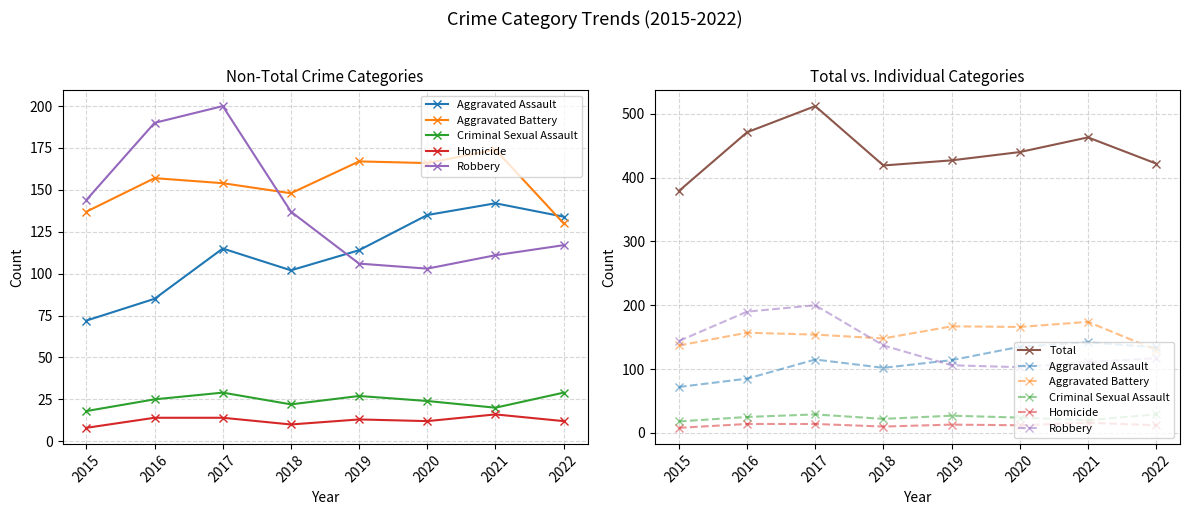

At which label is Criminal Sexual Assault closest to 23?

2018